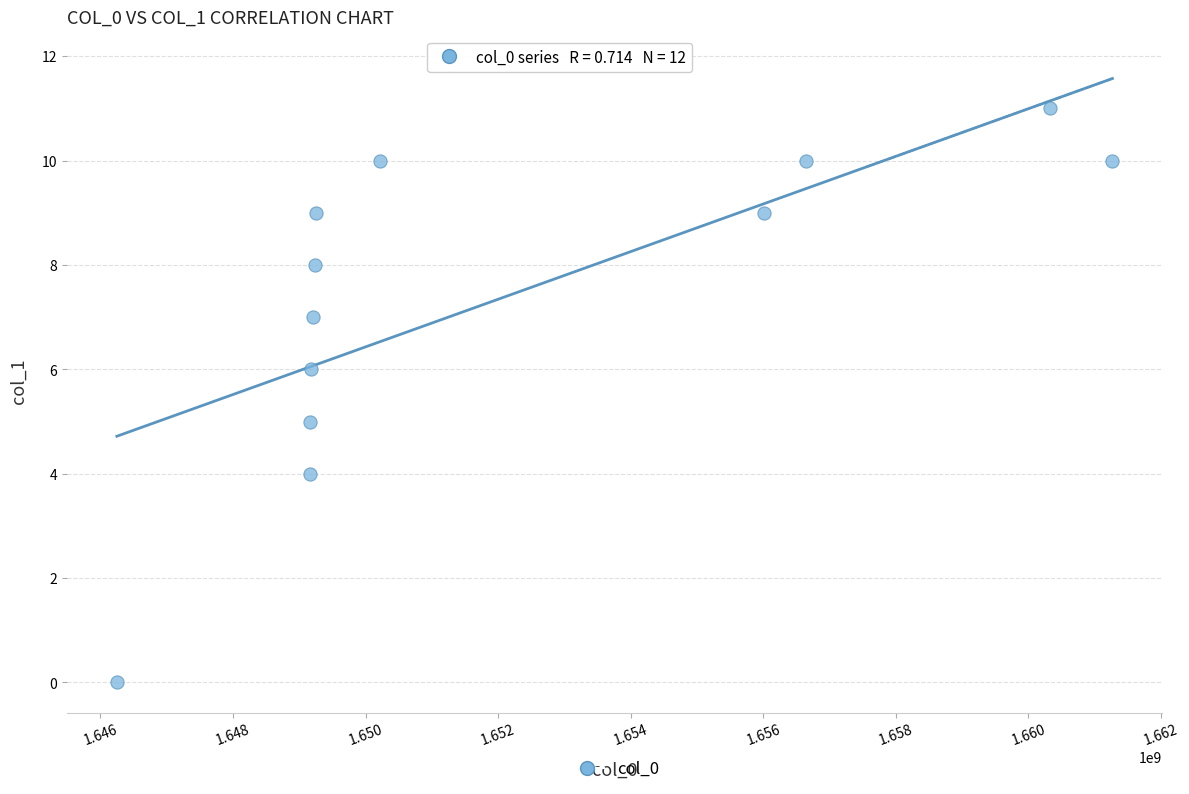

What is the range of Y values (max minus min)?

11